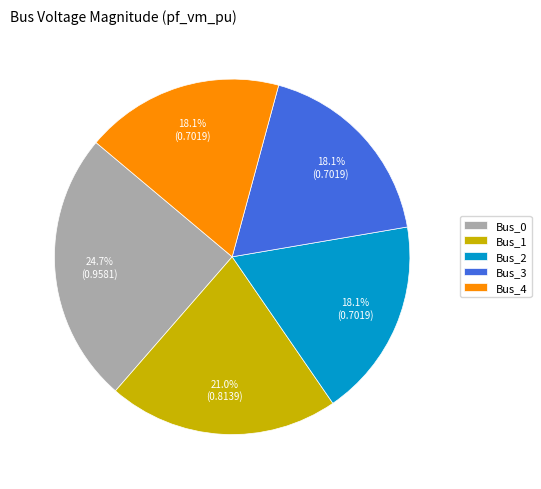

Is Bus_3 the majority of the pie?

No